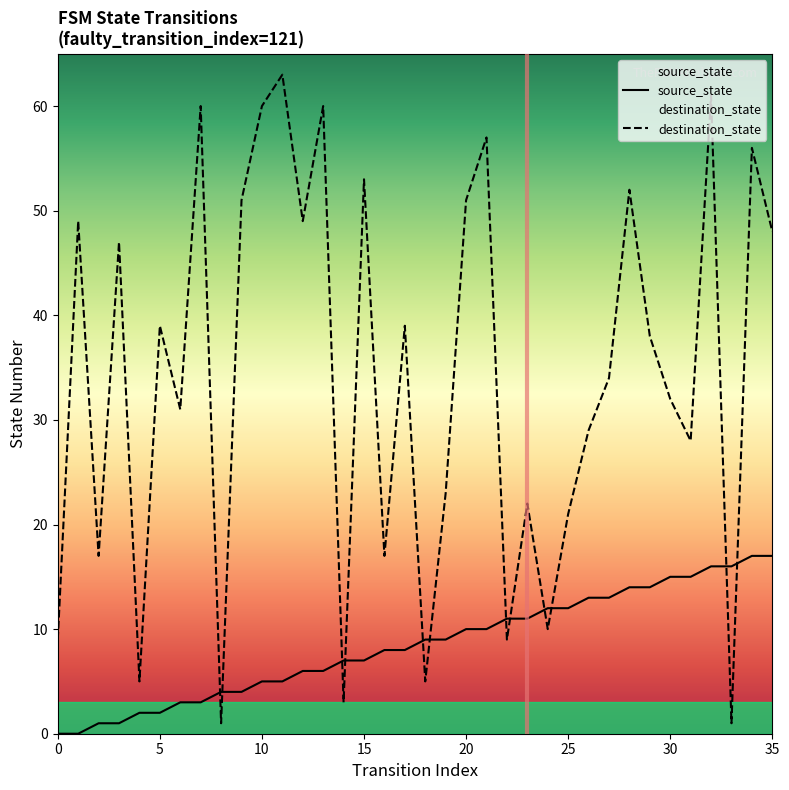

How many data points in source_state are less than 9?

18